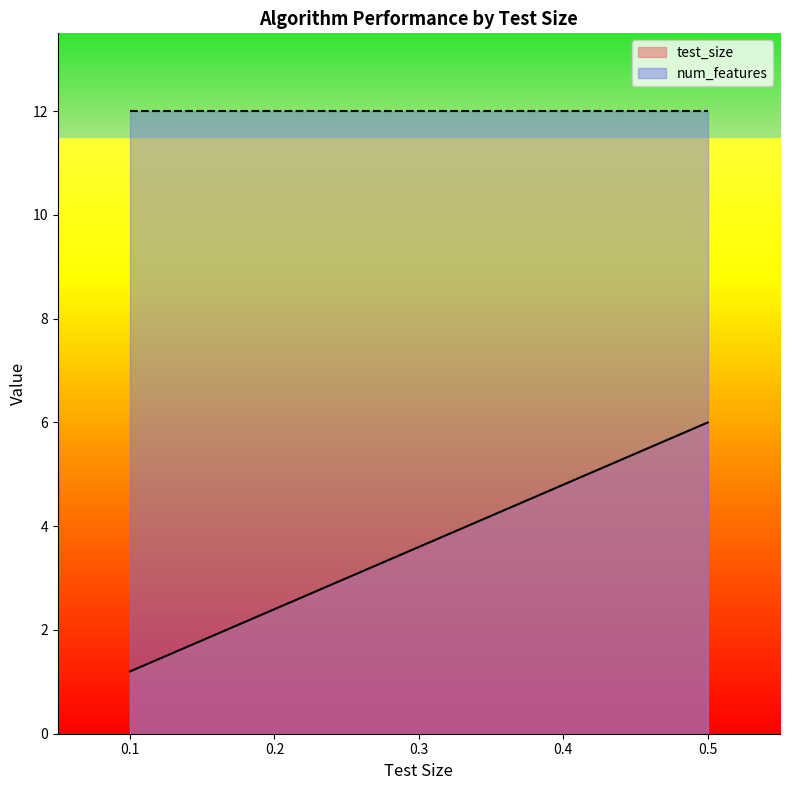

What is the minimum value for num_features?

12.0